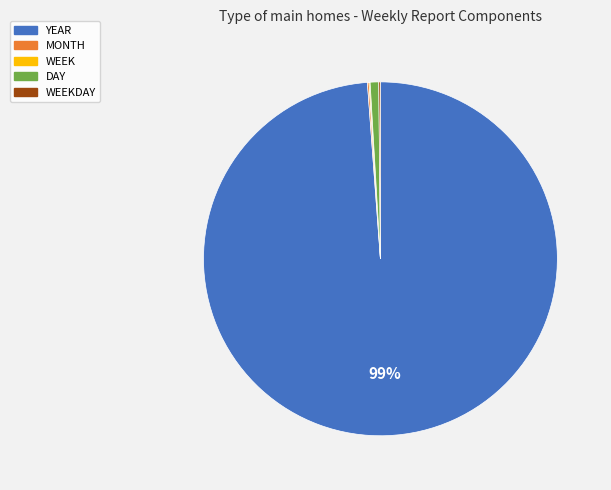

Which slice is the largest?

YEAR